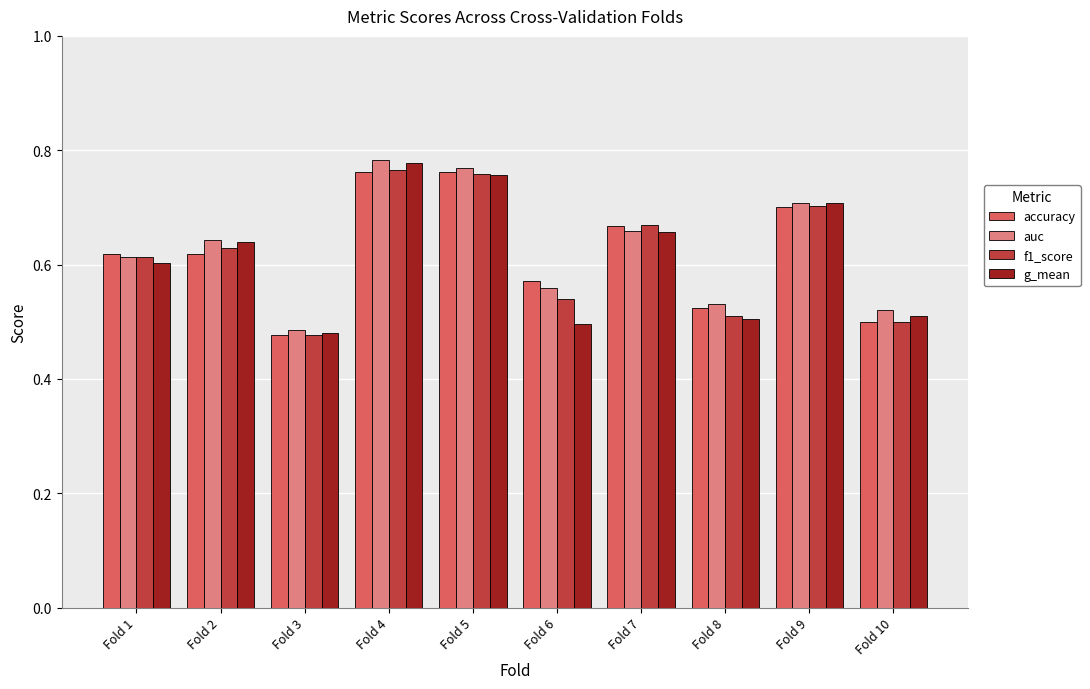

Which series has the widest spread of values?

auc